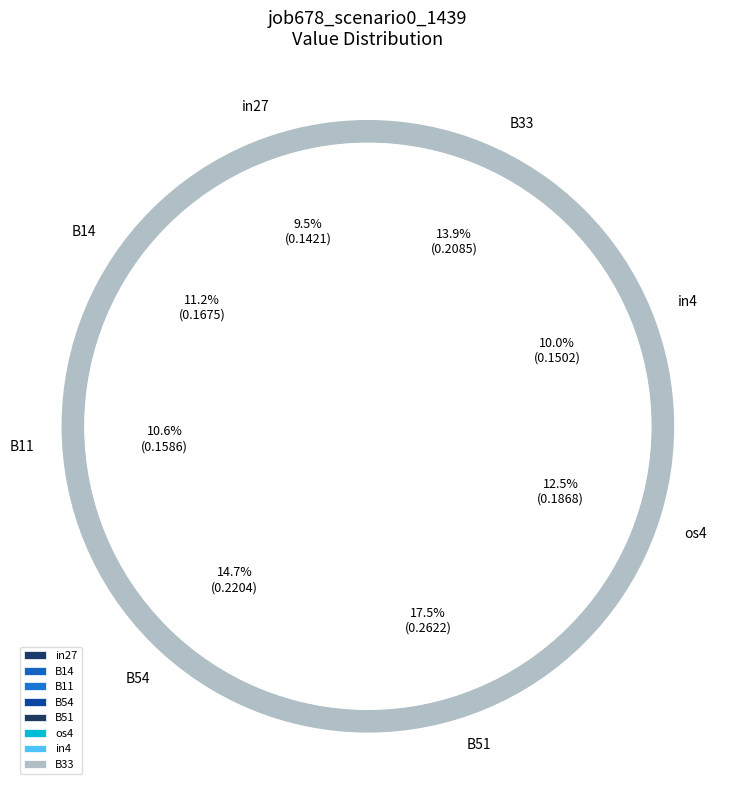

How many segments does this pie chart have?

8